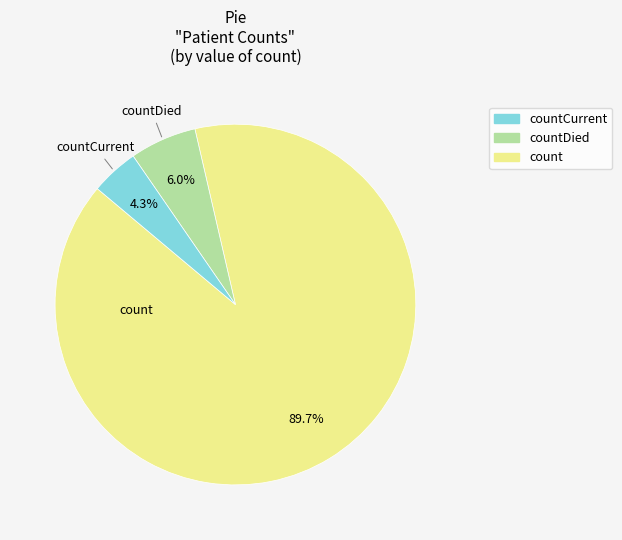

Is there any slice that represents more than half of the pie?

Yes